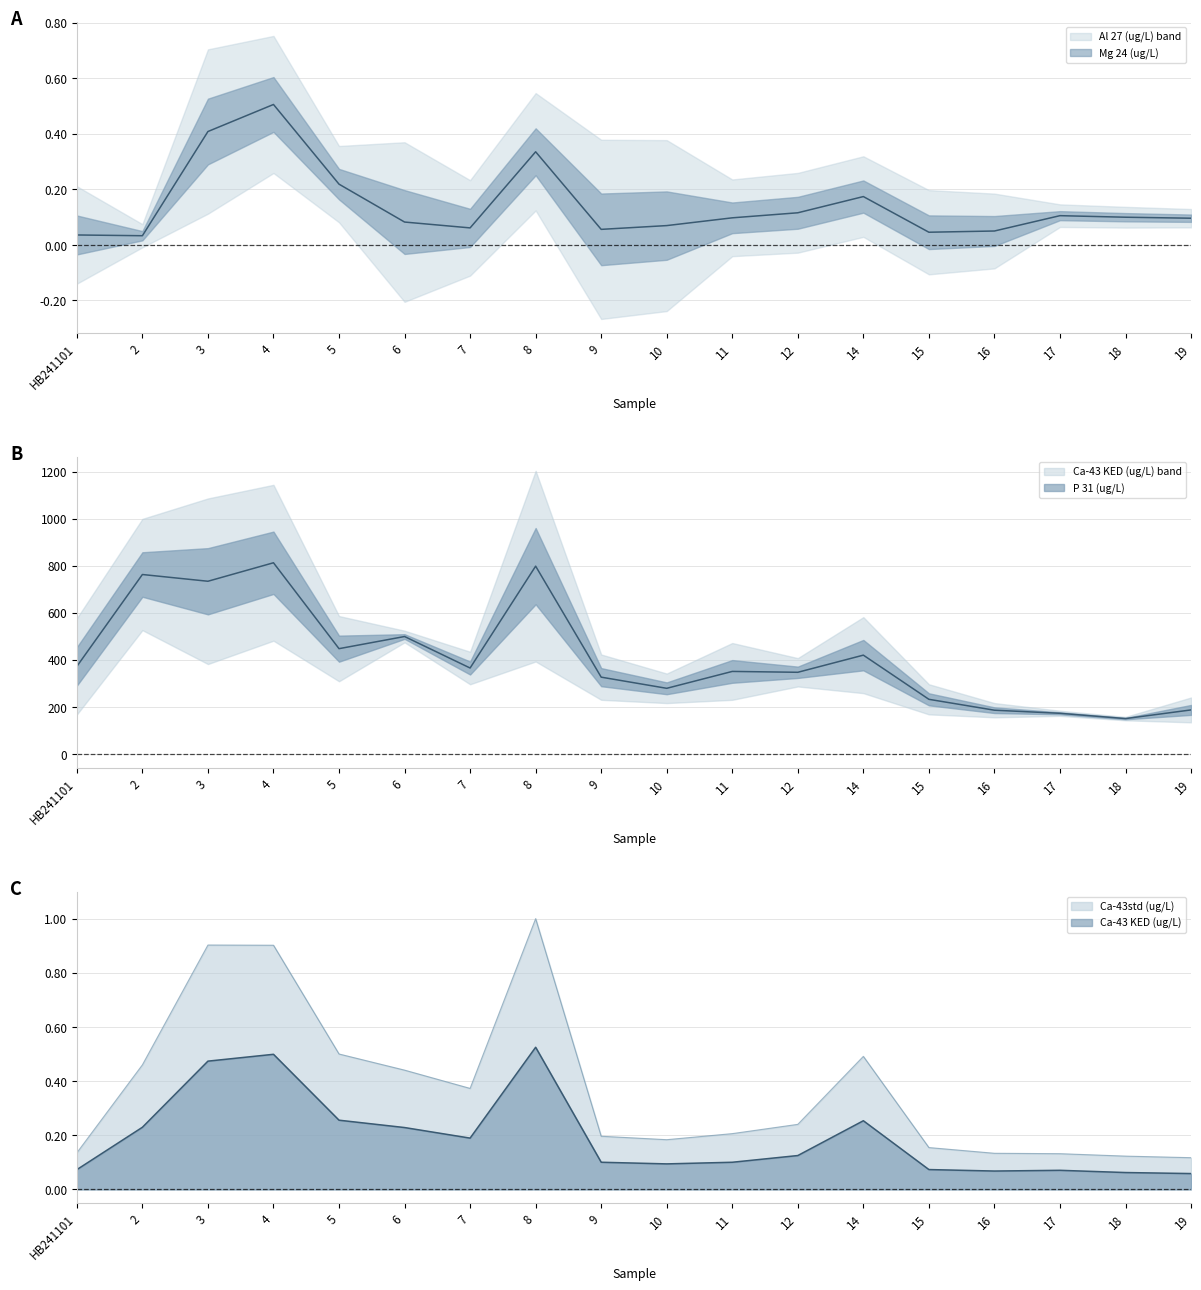

At which category does Mg 24 (ug/L) reach its first local peak?

4